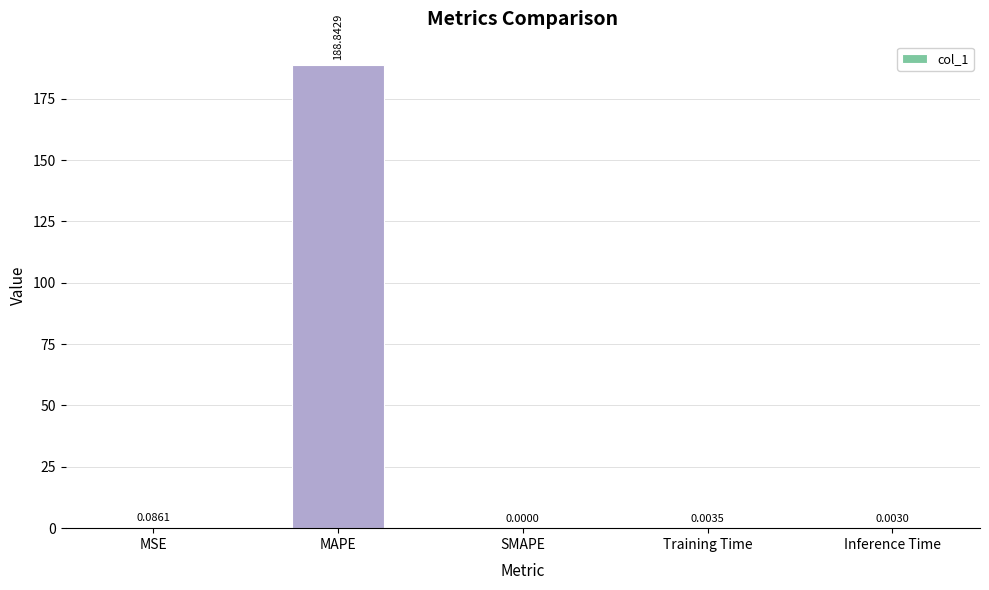

Between SMAPE and Training Time, which is larger?

Training Time